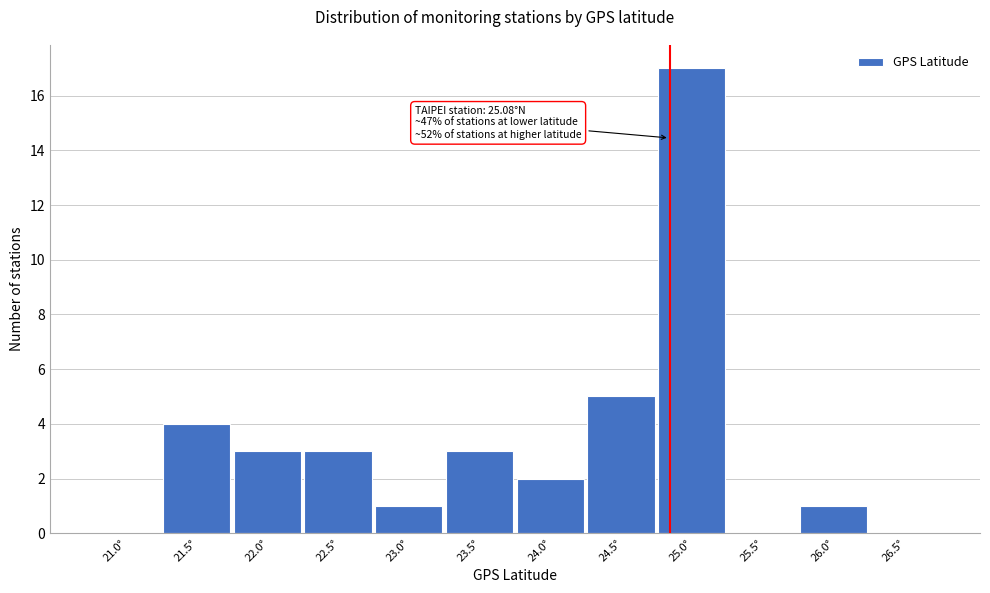

Reading left to right, list all the values displayed in this chart.

21.0°=0	21.5°=4	22.0°=3	22.5°=3	23.0°=1	23.5°=3	24.0°=2	24.5°=5	25.0°=17	25.5°=0	26.0°=1	26.5°=0